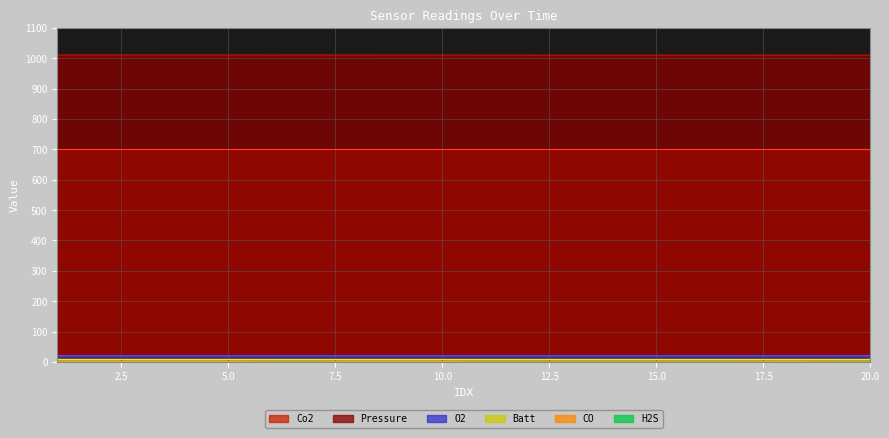

How many interior local peaks does the Pressure series have?

5